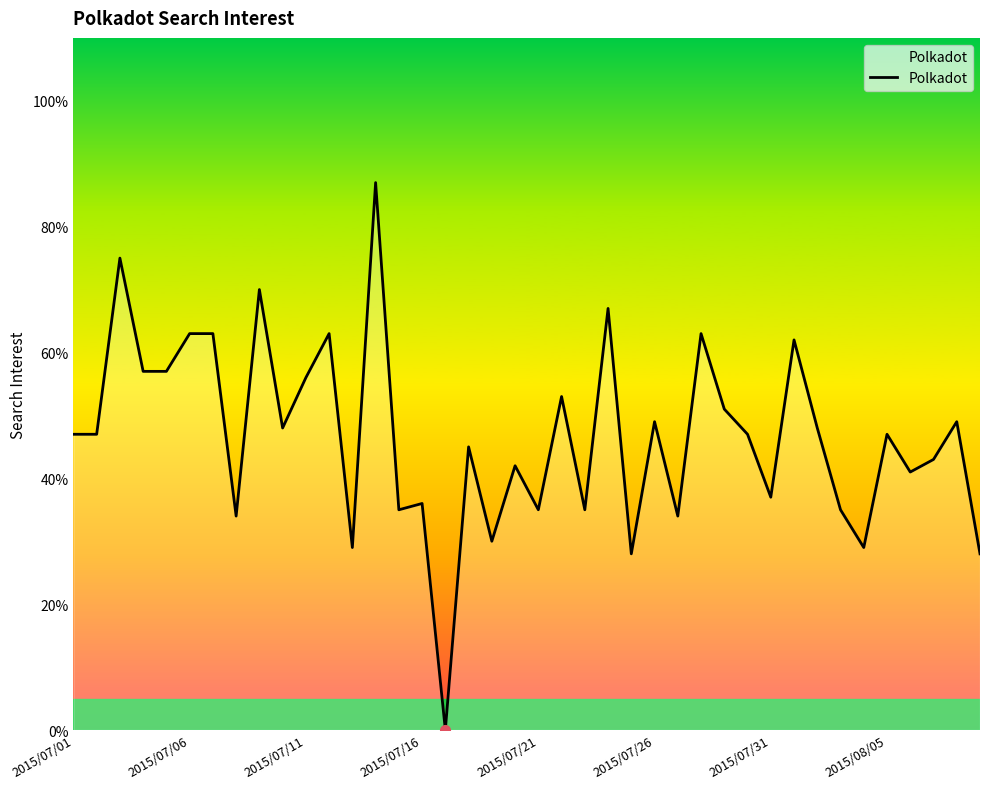

What is the difference between the maximum and minimum values?

87